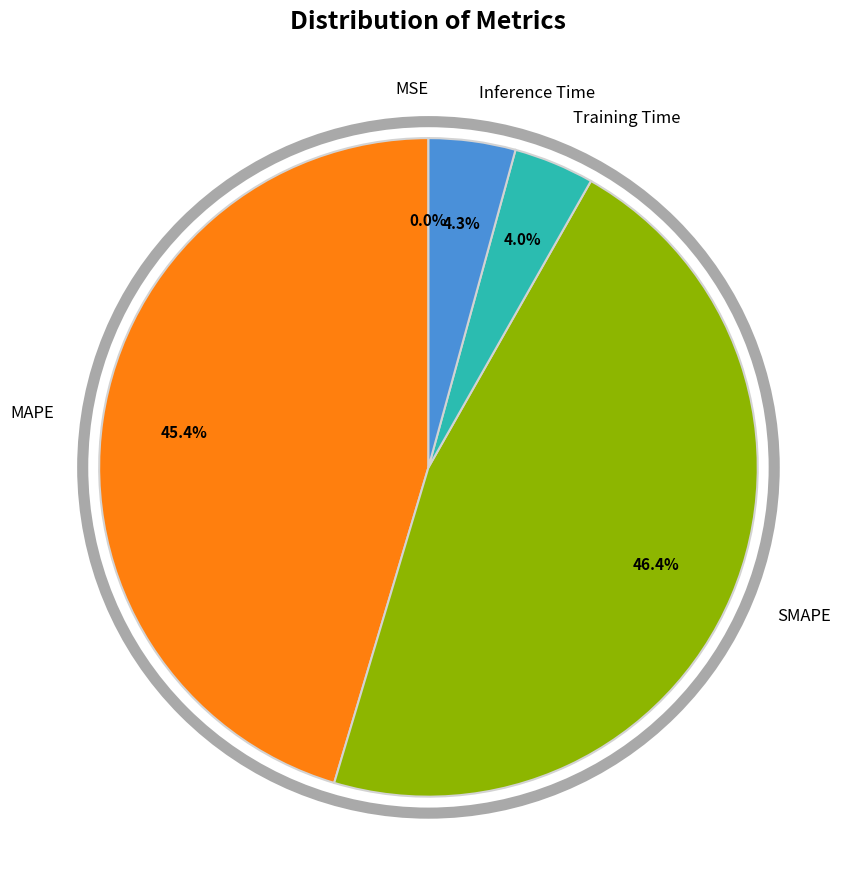

To the nearest percent, what is the average slice percentage?

20%